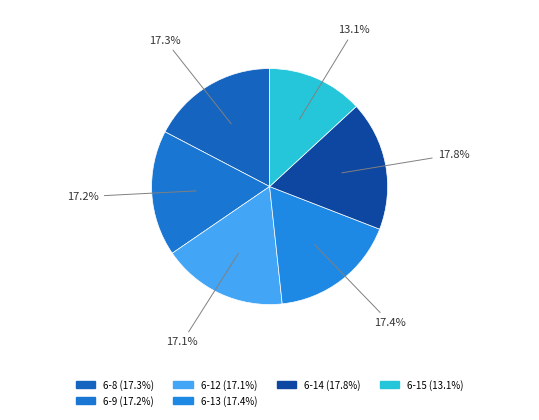

How many slices are in this pie chart?

6